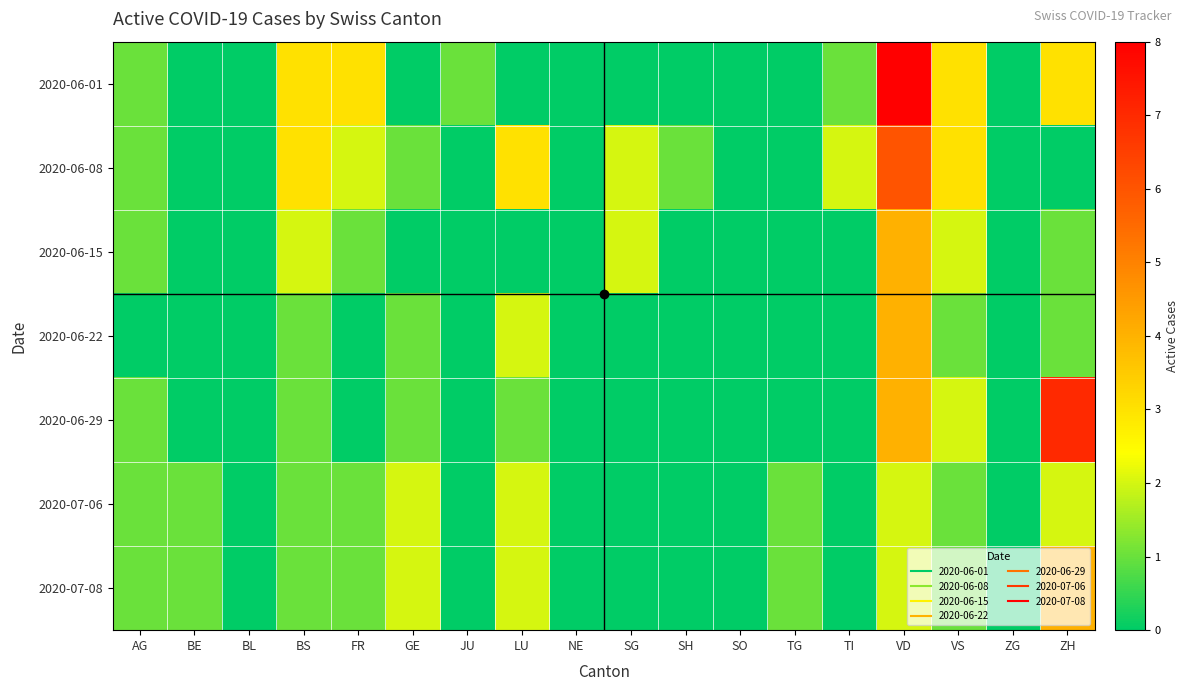

What is the greatest value displayed?

8